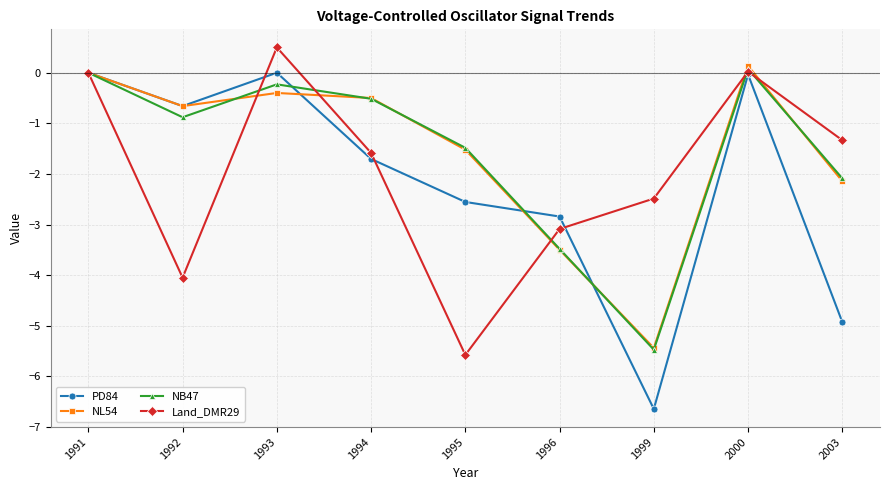

In NB47, how many points are lower than both neighbors (excluding endpoints)?

2